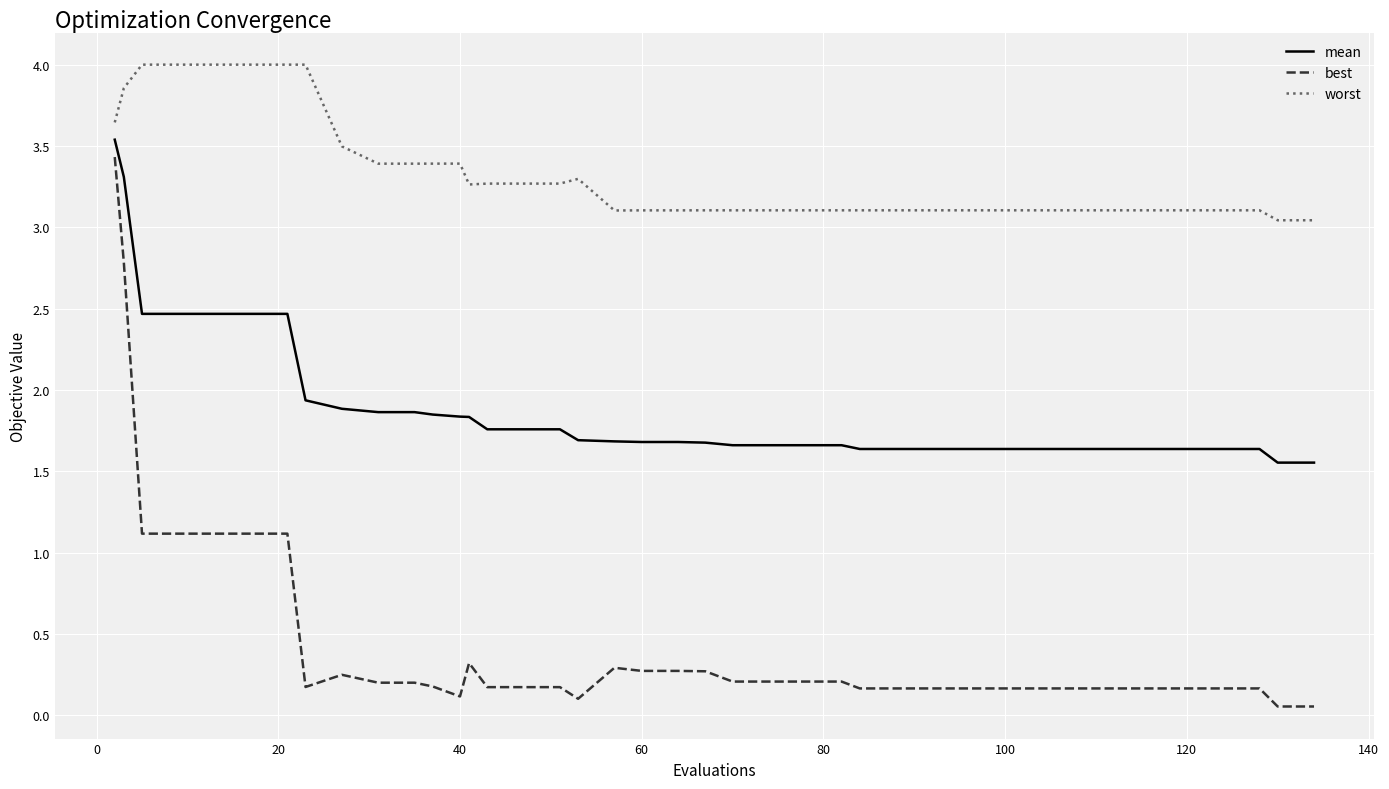

What is the maximum value for mean?

3.5